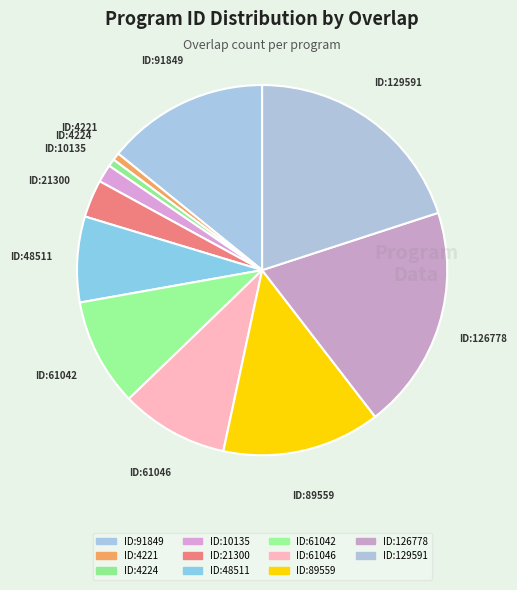

How many segments does this pie chart have?

11